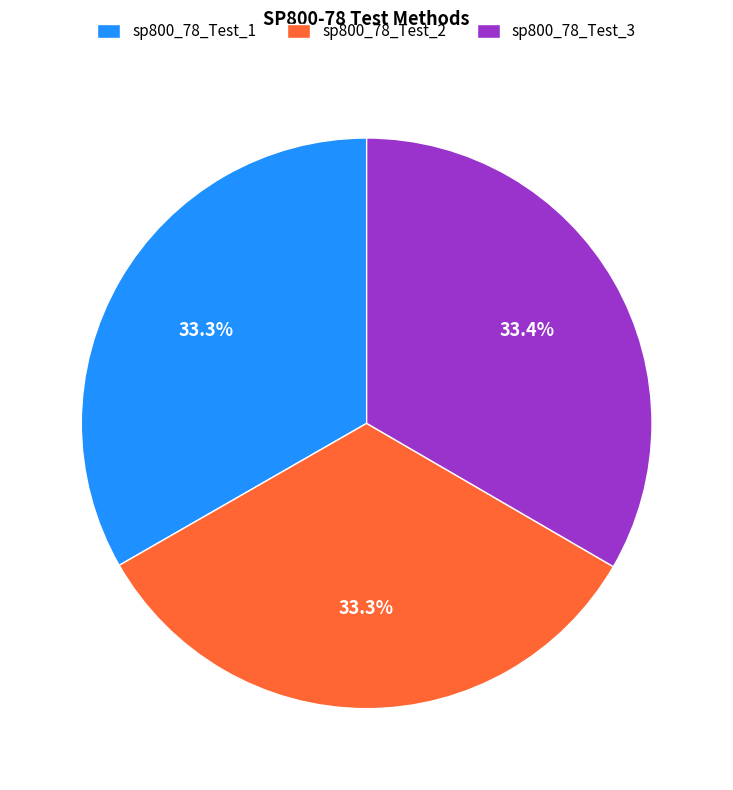

Is it true that sp800_78_Test_3 is 47% of the pie?

False